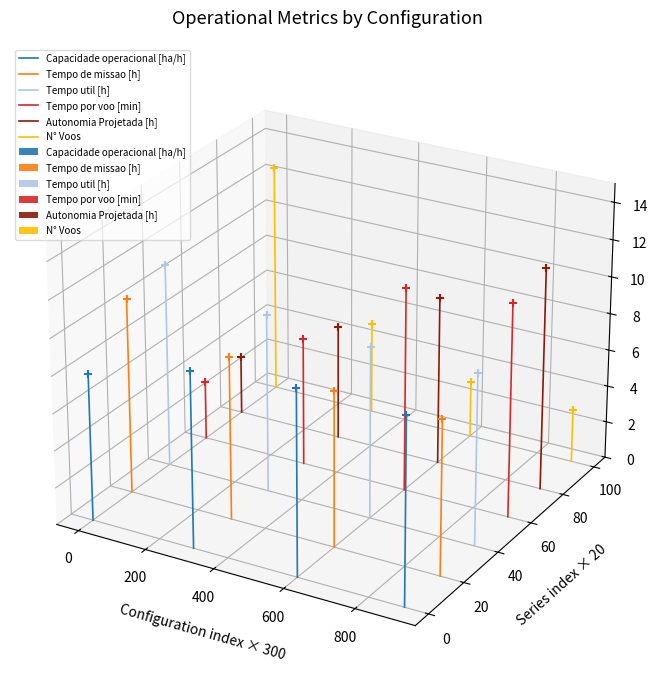

Which series has the widest spread of Y values?

N° Voos